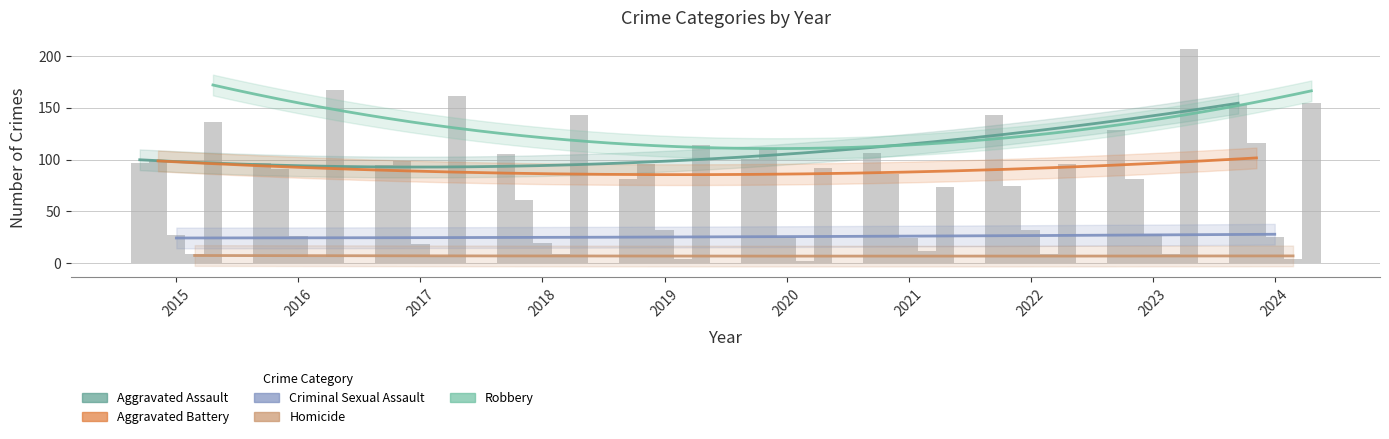

Where does the Aggravated Battery series first go above 96?

2015